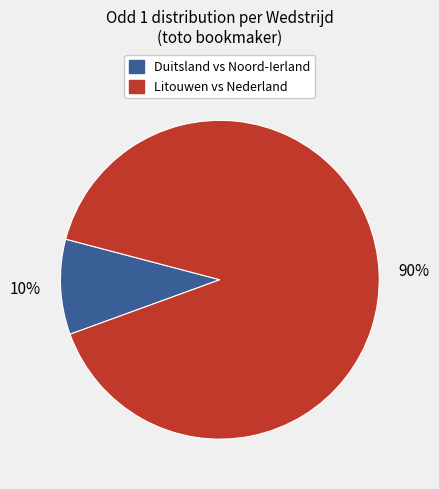

To the nearest percent, what percentage of the pie is Duitsland vs Noord-Ierland?

10%